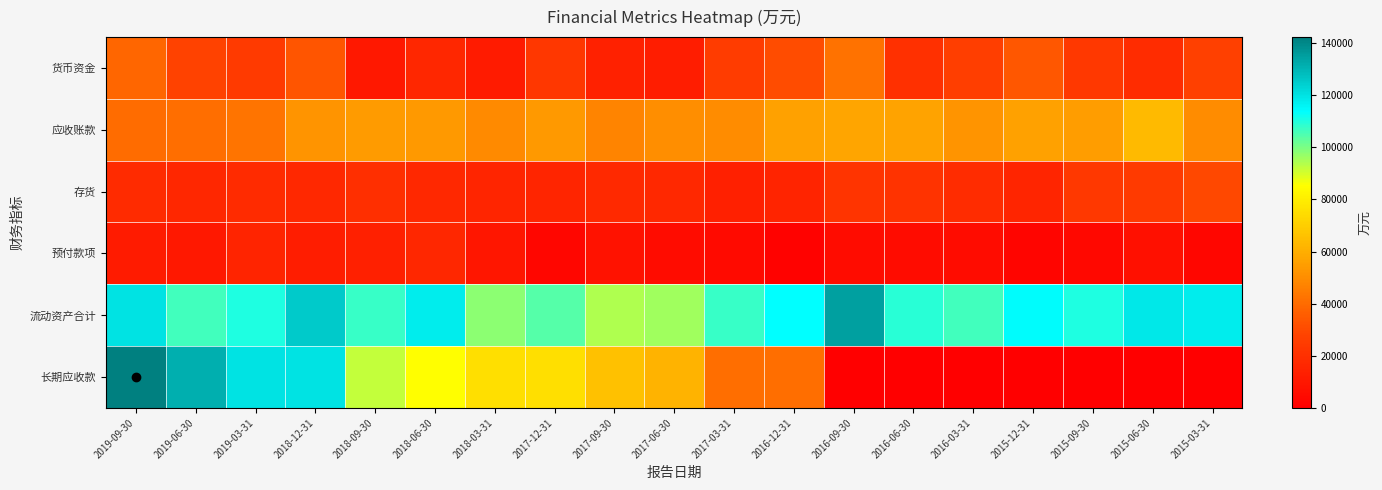

Between 2018-09-30 and 2016-09-30, which series saw the biggest shift?

长期应收款